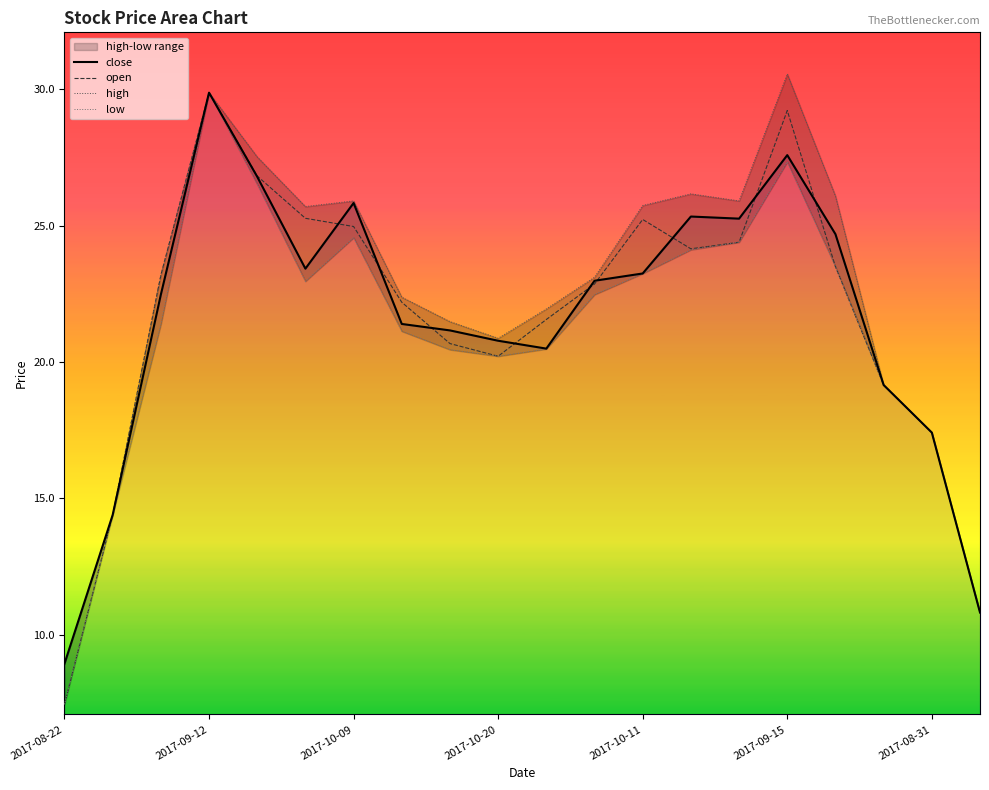

What is the spread (max minus min) of values at 14?

1.5